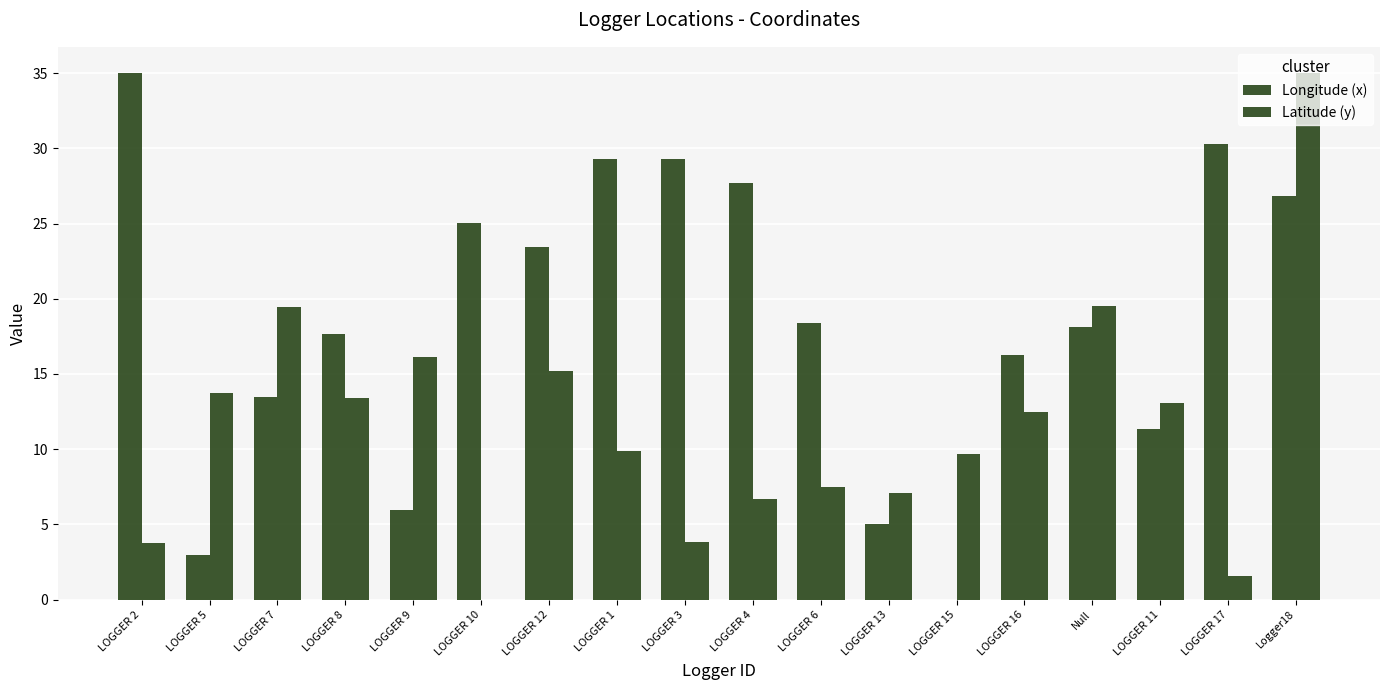

What is the sum of the Longitude (x) values at LOGGER 13 and LOGGER 7?

18.5